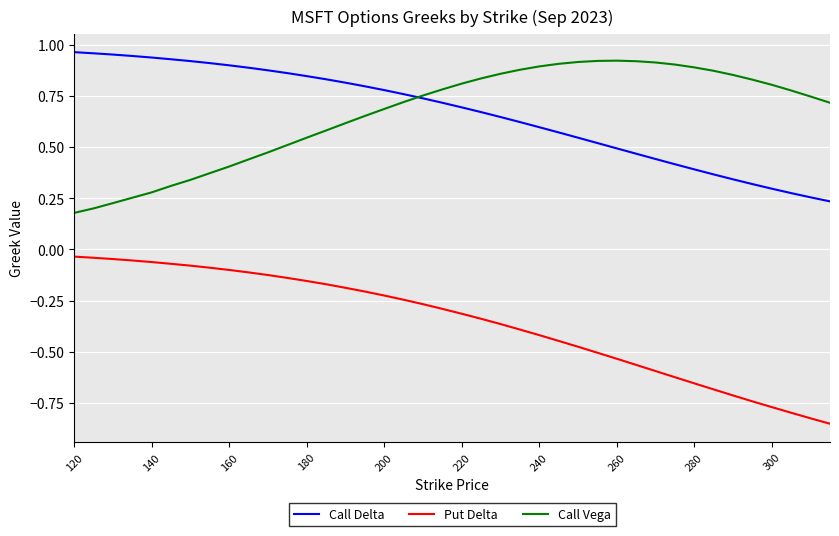

True or false: Call Vega and Put Delta cross at least once.

False